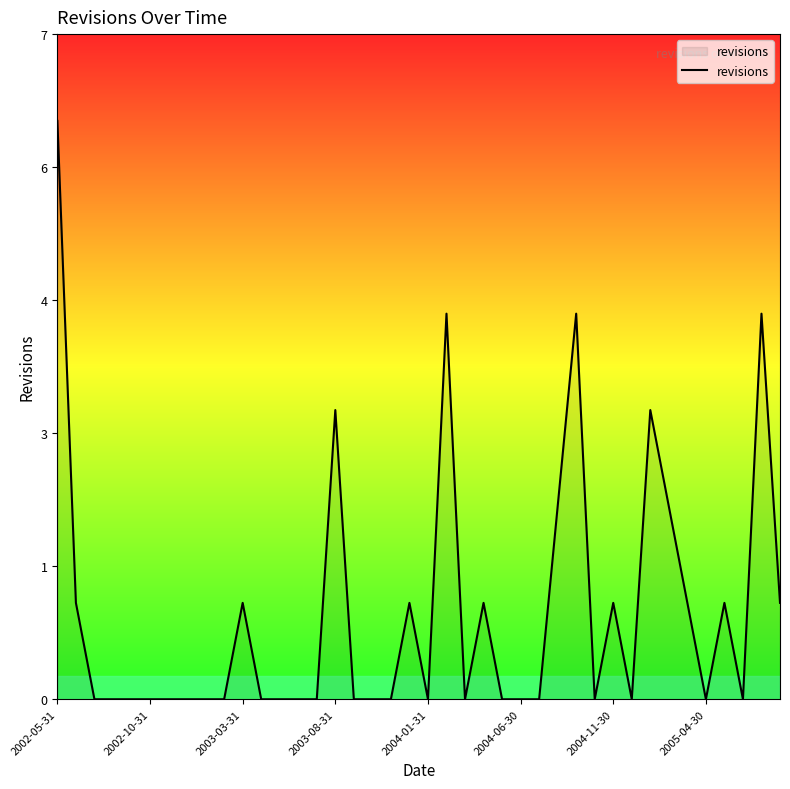

Does the chart display data point markers on the line(s)?

No